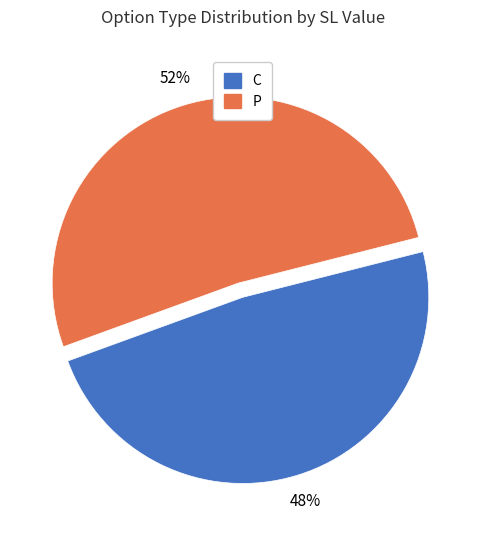

Which category has the biggest portion of the pie?

P